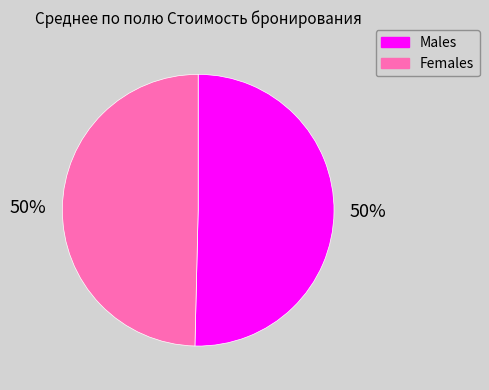

Count the number of slices in the pie.

2